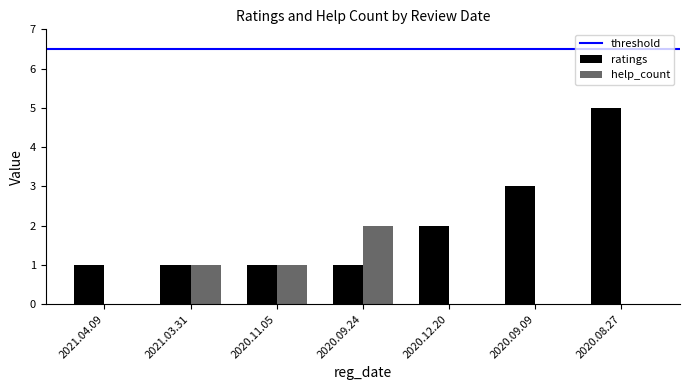

At which category is the sum across all series the highest?

2020.08.27